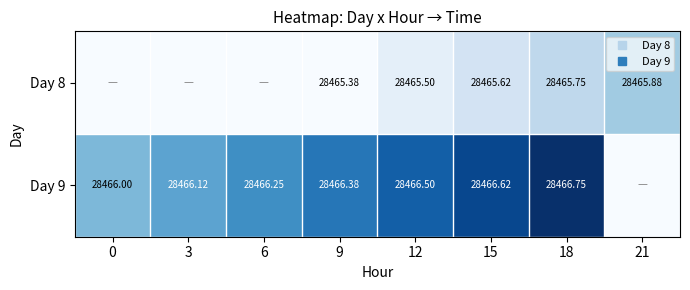

True or false: Day 8 has a value of 0.1 at 15.

False